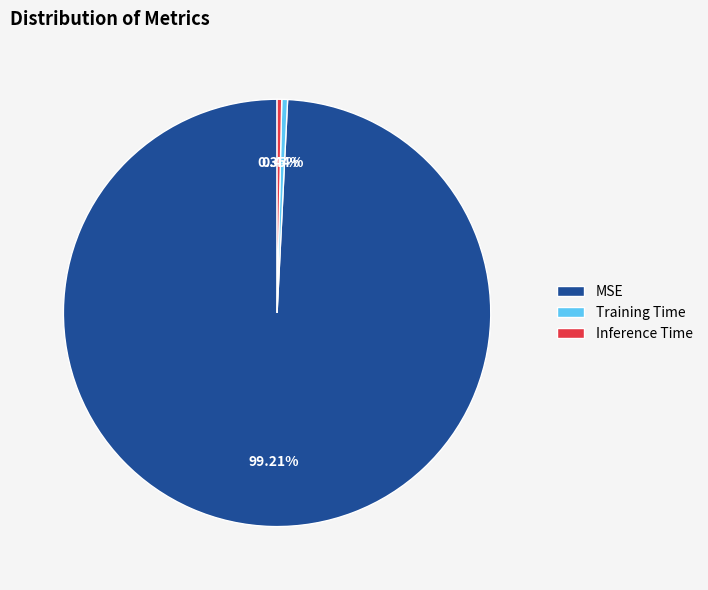

To the nearest percent, what is the difference between the Inference Time and MSE slice percentages?

99%